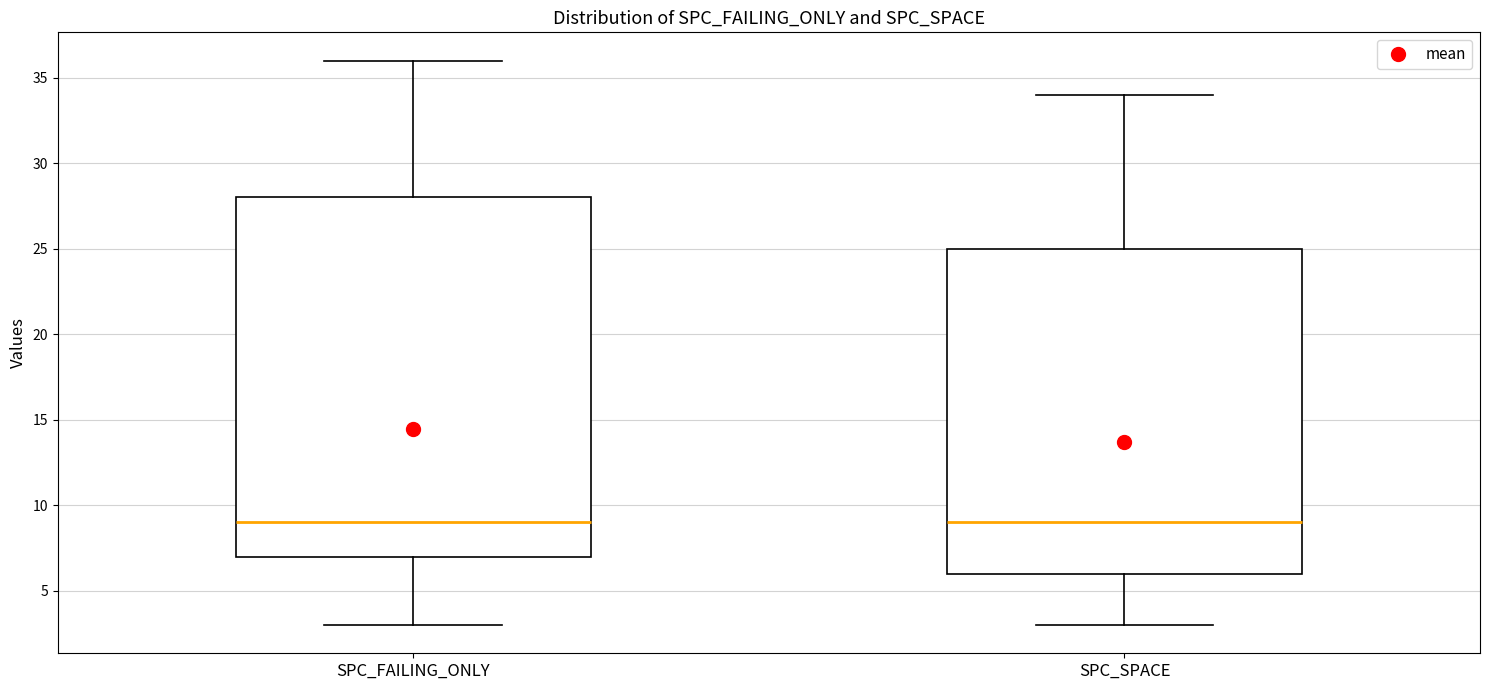

Reading left to right, read every box against the y-axis: the position of its median line, the range the box covers, and the ends of its whiskers. The values are not printed on the chart, so give them approximately, as read against the axis.

SPC_FAILING_ONLY: median 9, box 7 to 28, whiskers 3 to 36
SPC_SPACE: median 9, box 6 to 25, whiskers 3 to 34